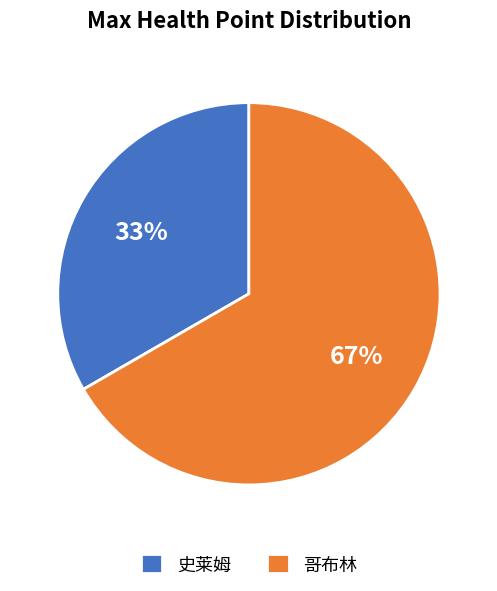

Is it true that 哥布林 is 76% of the pie?

False